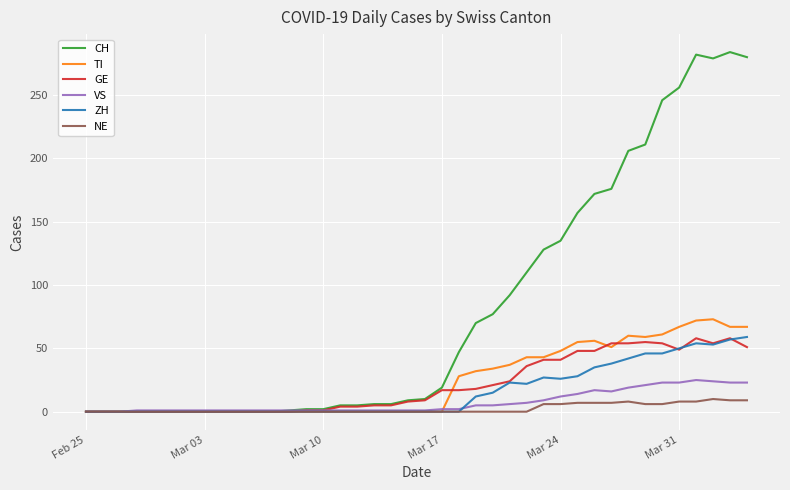

Which series has the largest range (max minus min)?

CH